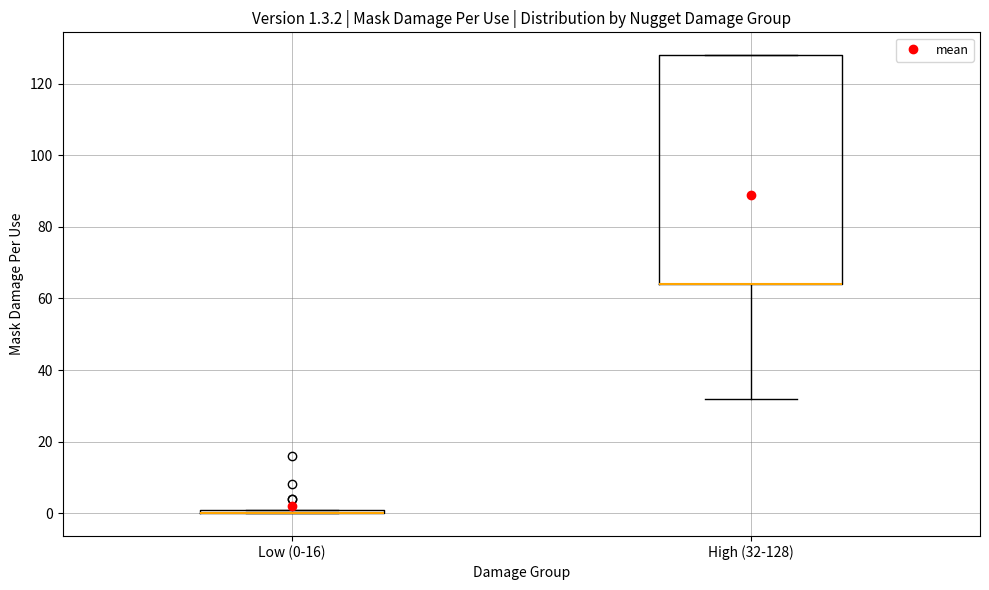

Which box is the tallest, from its lower edge to its upper edge?

High (32-128)